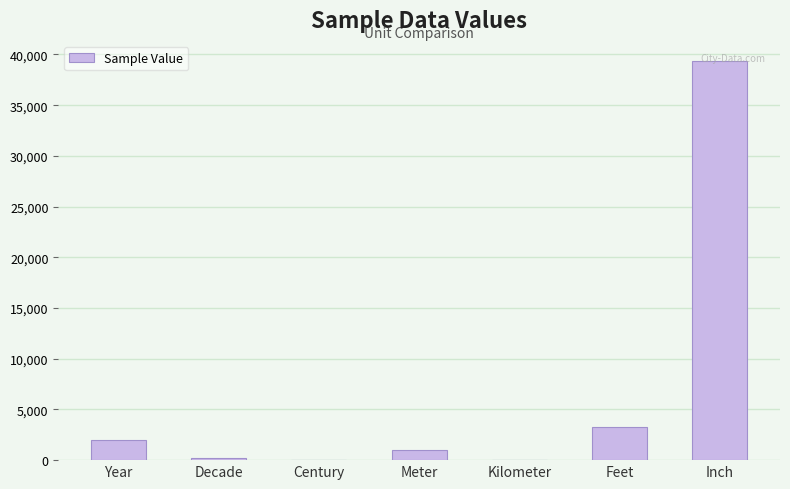

What is the sum of all values?

45894.9